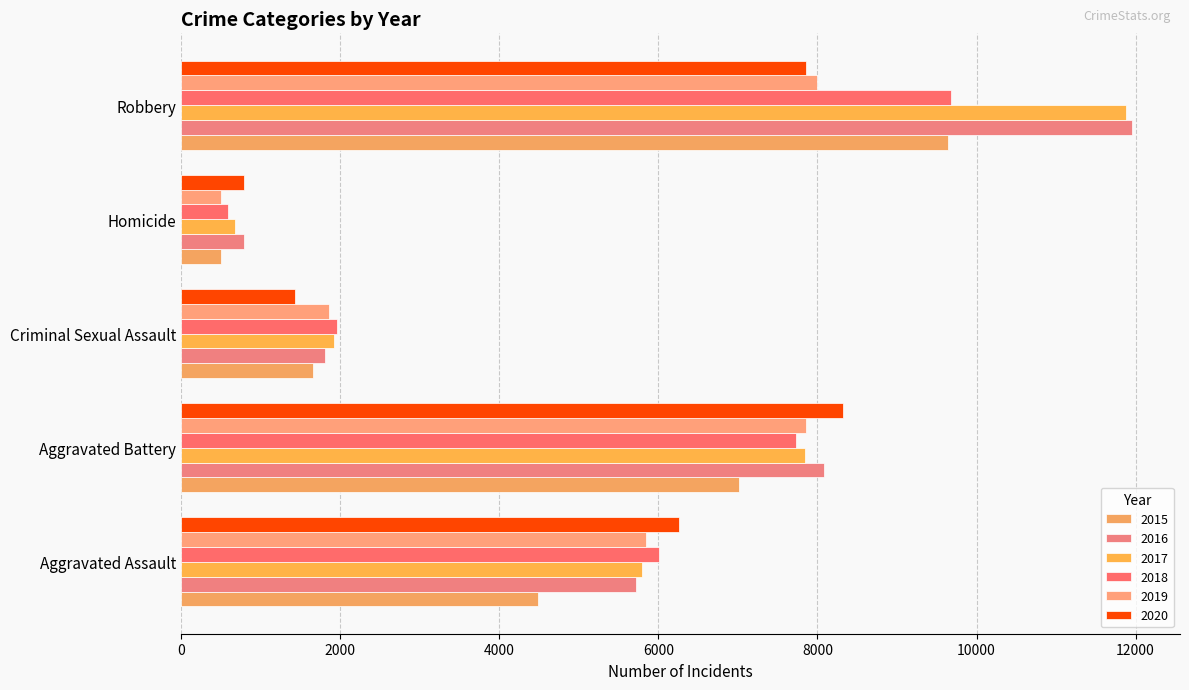

Which series has the widest spread of values?

2017